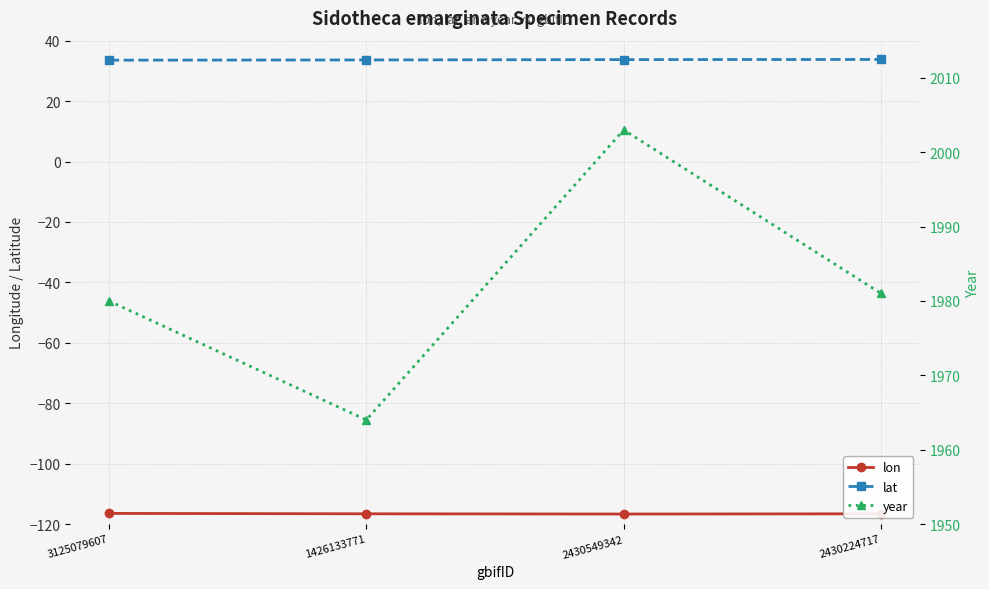

Between 1426133771 and 2430549342, which series saw the biggest shift?

year